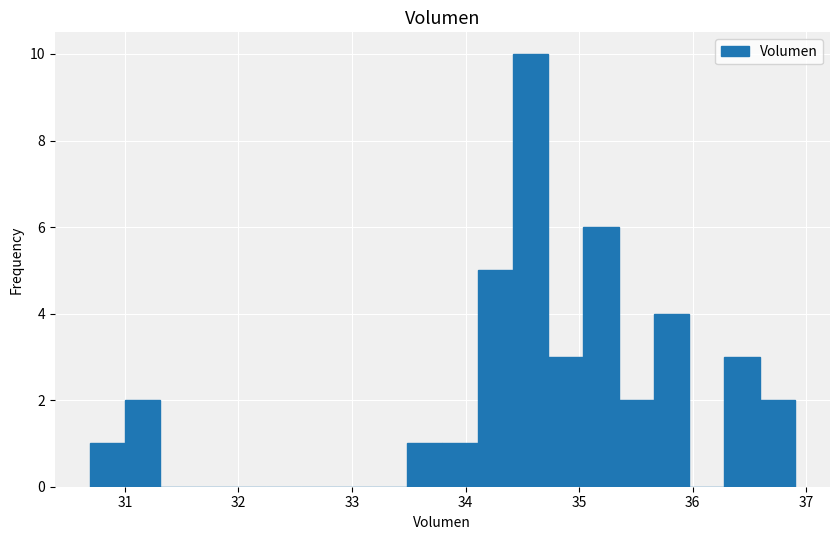

Around what value on the x-axis is the tallest bar? Give the approximate position of its centre, as read against the axis.

34.6